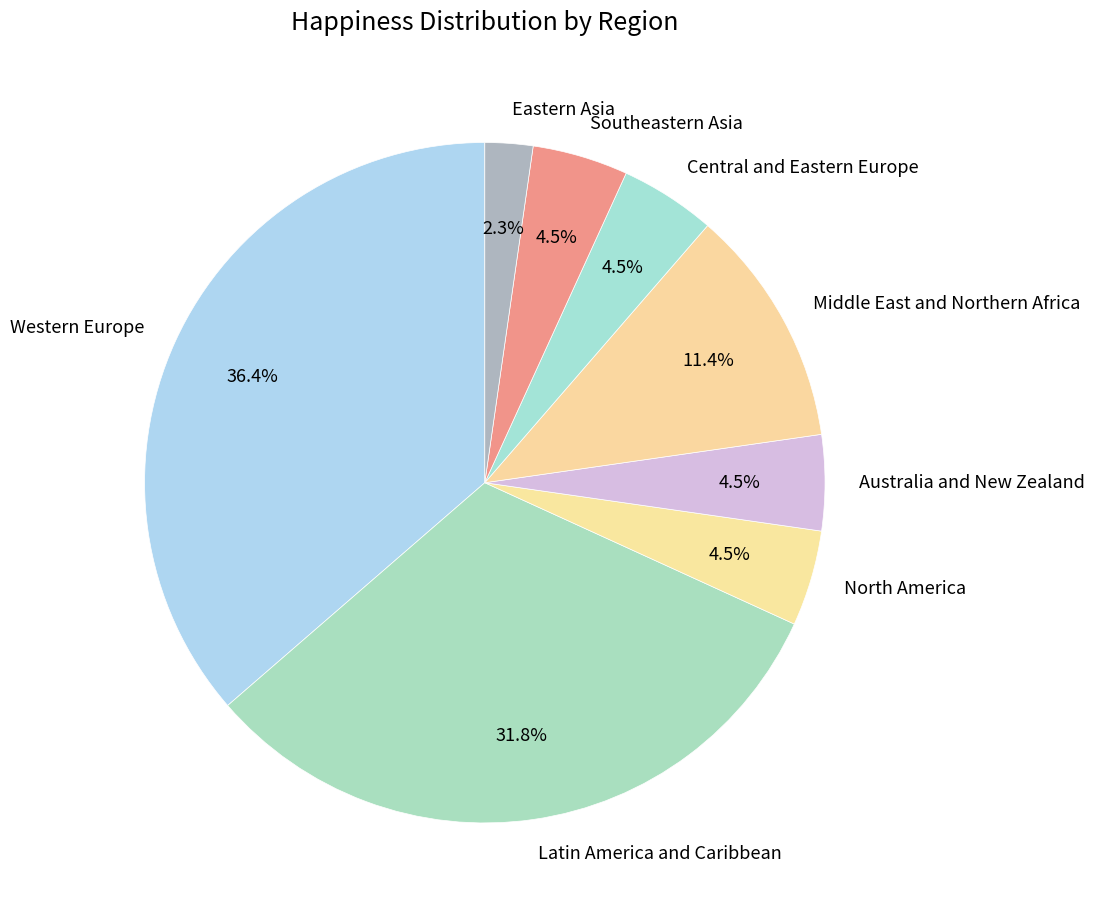

To the nearest percent, what percentage of the pie is Western Europe?

36%